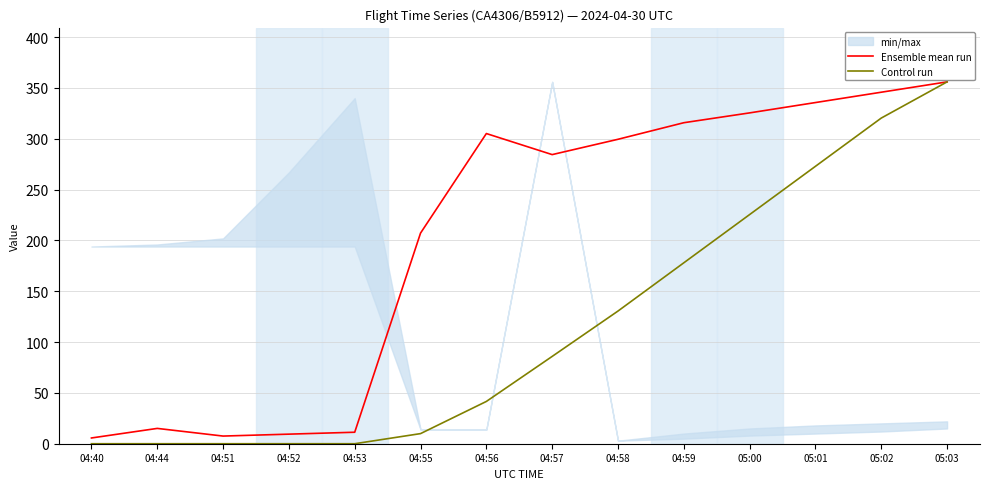

What is the sum of all Control run values?

1620.8